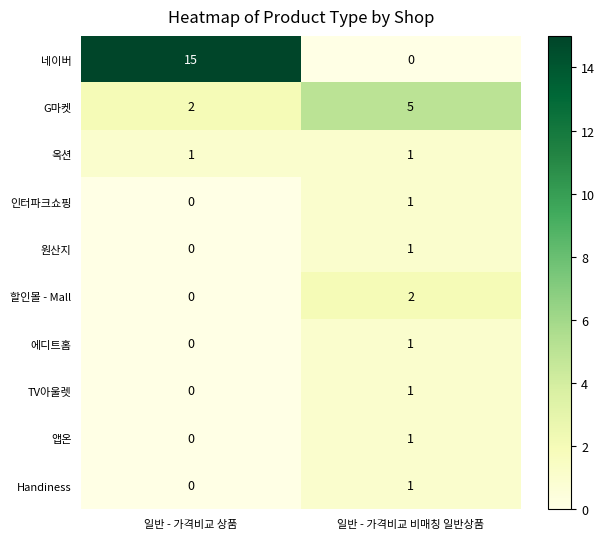

Is it true that 인터파크쇼핑 equals 0 at 일반 - 가격비교 비매칭 일반상품?

False